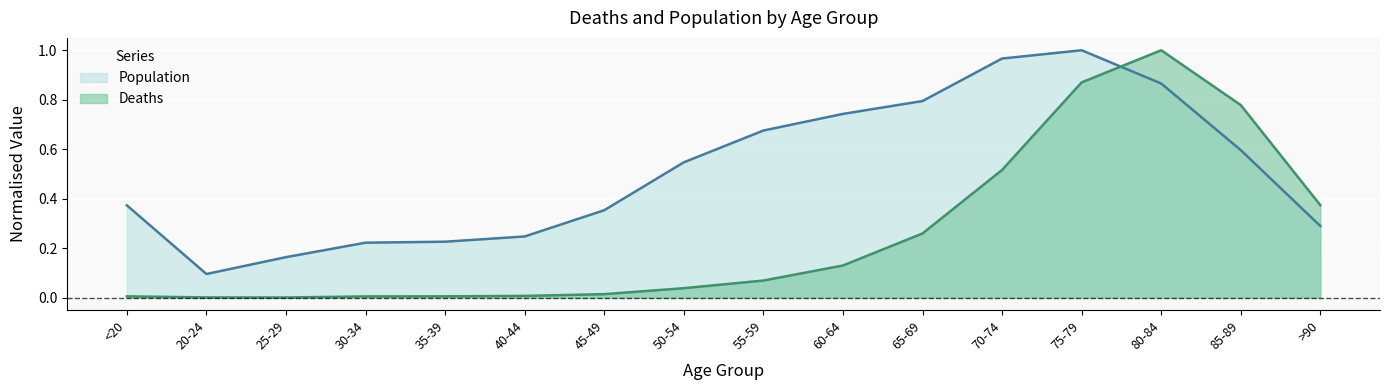

True or false: Population has a value of 1.1 at 65-69.

False